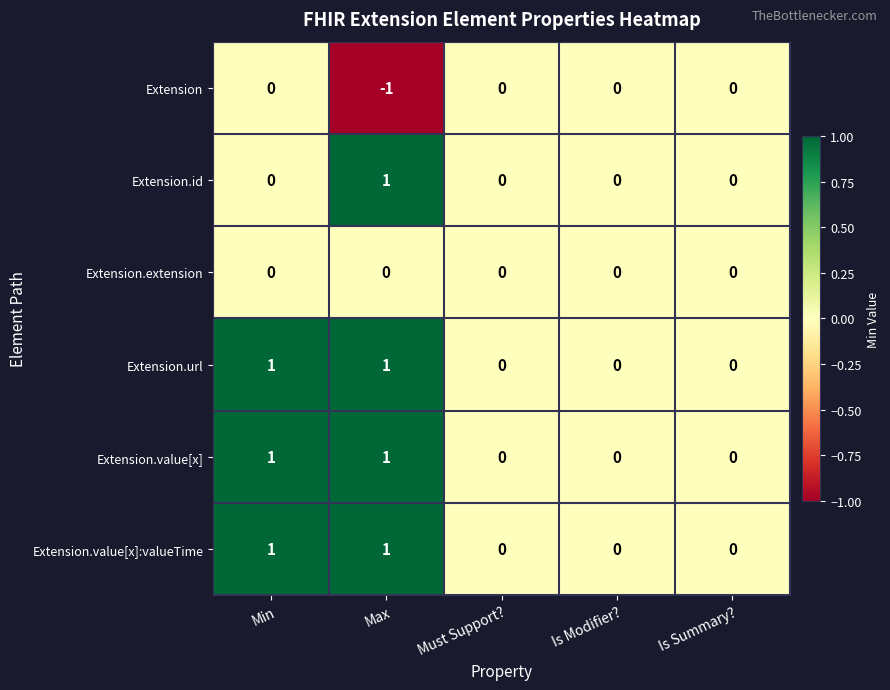

The Extension.url series shows -1 at Must Support?. True or false?

False